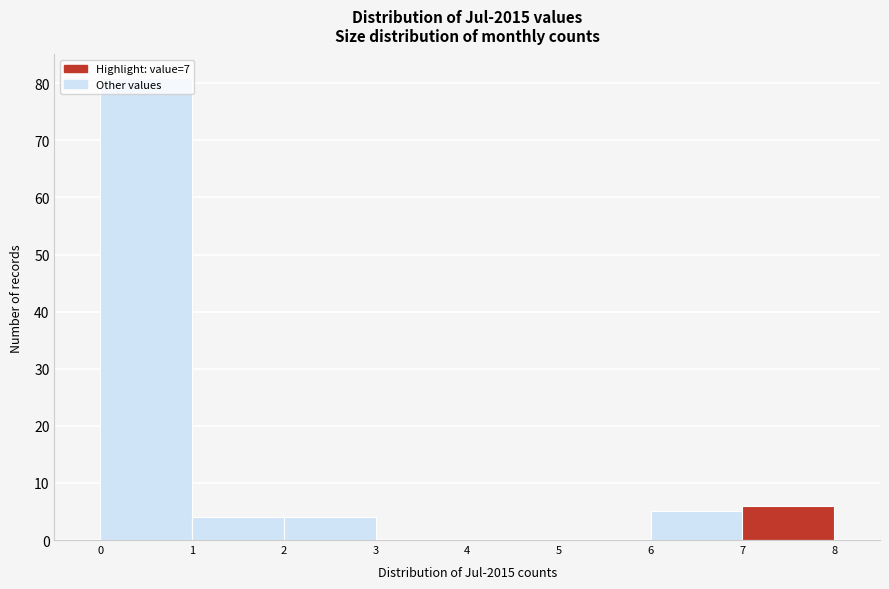

Reading left to right, transcribe this chart: for each bar, give the range it covers on the x-axis and its height. The values are not printed on the chart, so give them approximately, as read against the axis.

0 to 1: 81
1 to 2: 4
2 to 3: 4
3 to 4: 0
4 to 5: 0
5 to 6: 0
6 to 7: 5
7 to 8: 6